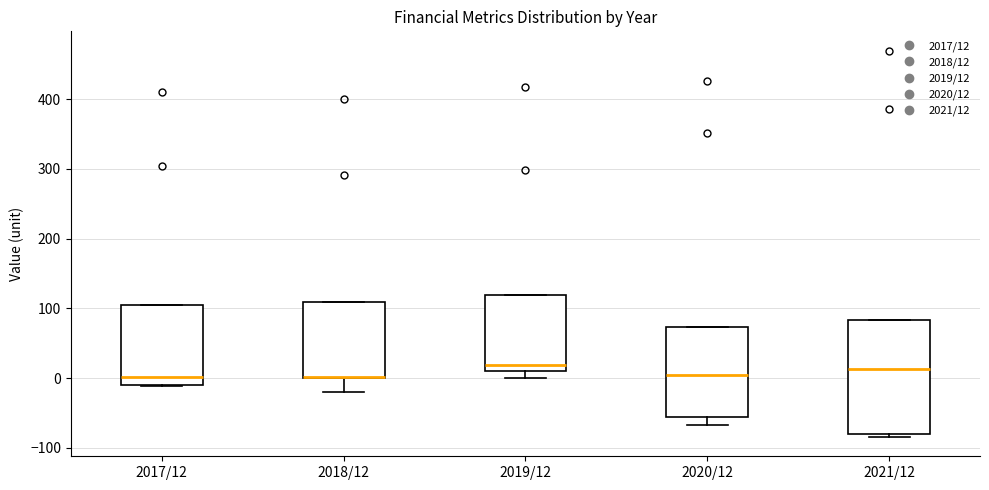

Which box is the tallest, from its lower edge to its upper edge?

2021/12